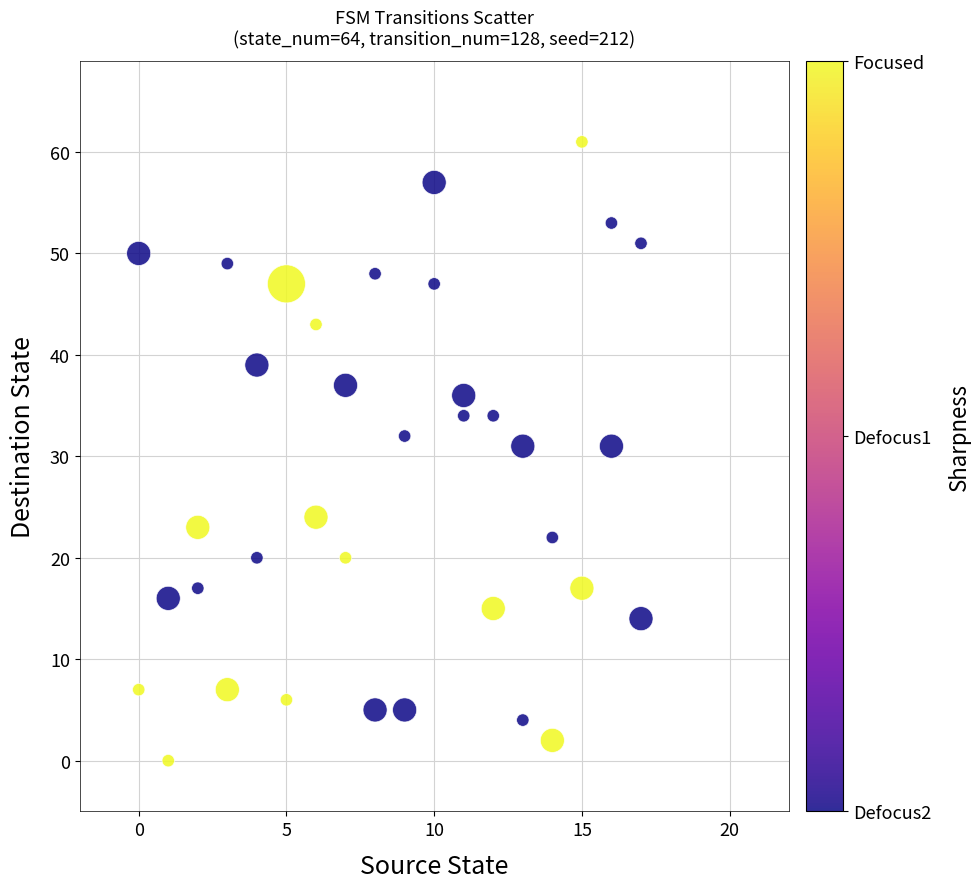

What is the range of X values (max minus min)?

17